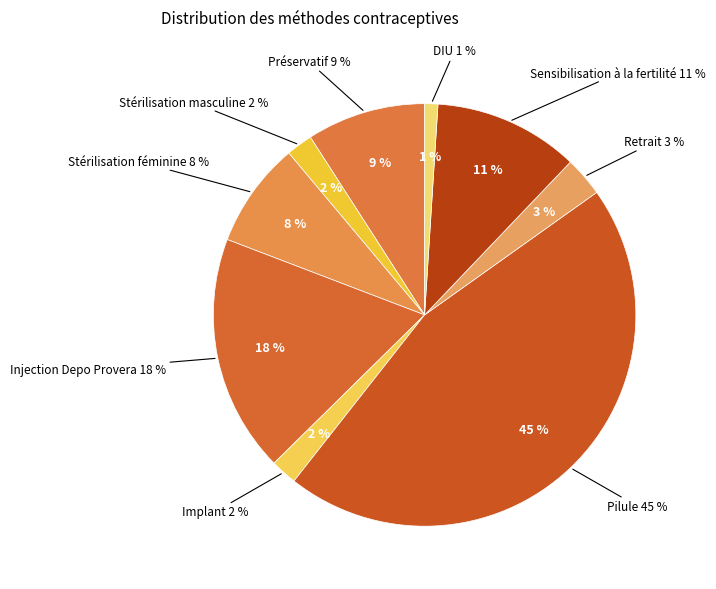

Combined, do Stérilisation masculine and Sensibilisation à la fertilité account for over 50%?

No